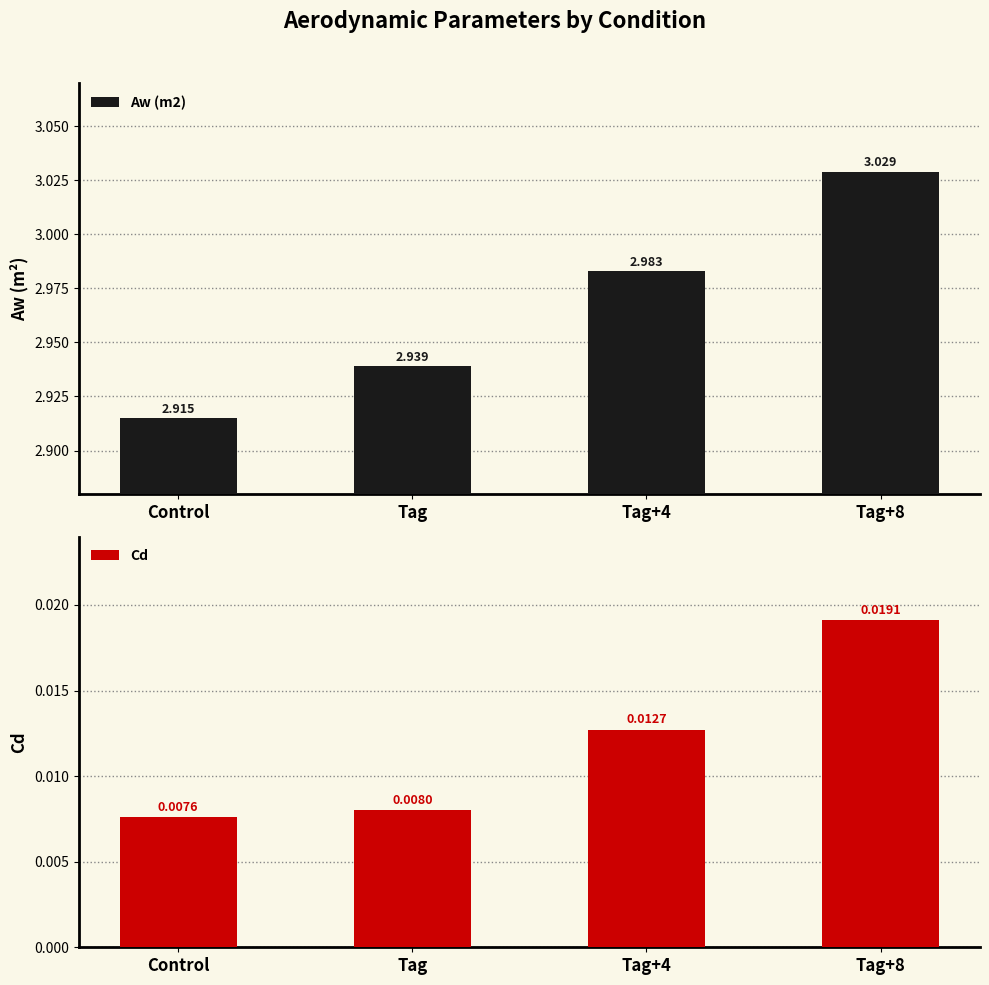

What is the sum of all Aw (m2) values?

11.9